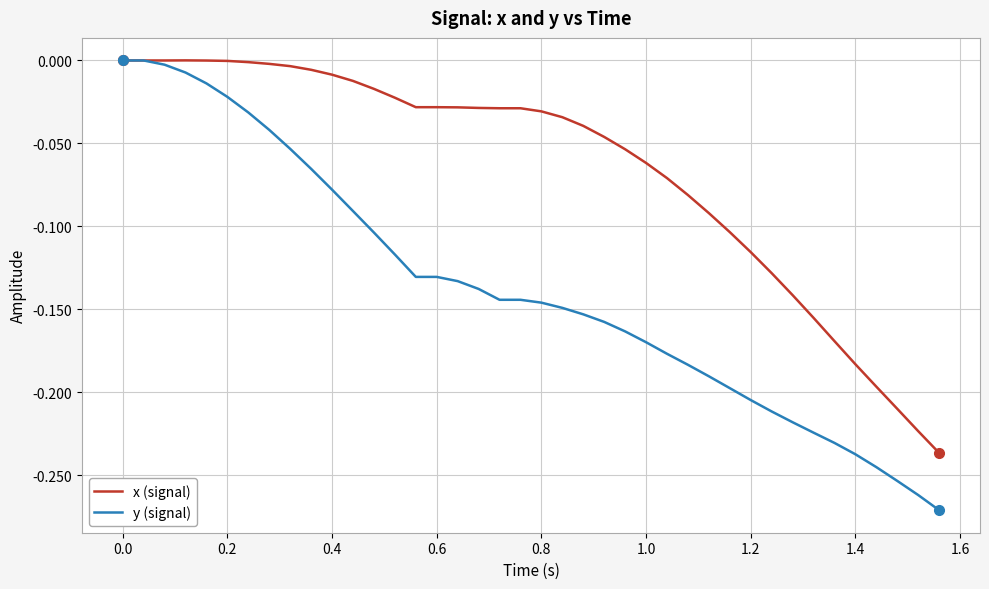

Rank the series by their average value, from highest to lowest.

x (signal), y (signal)